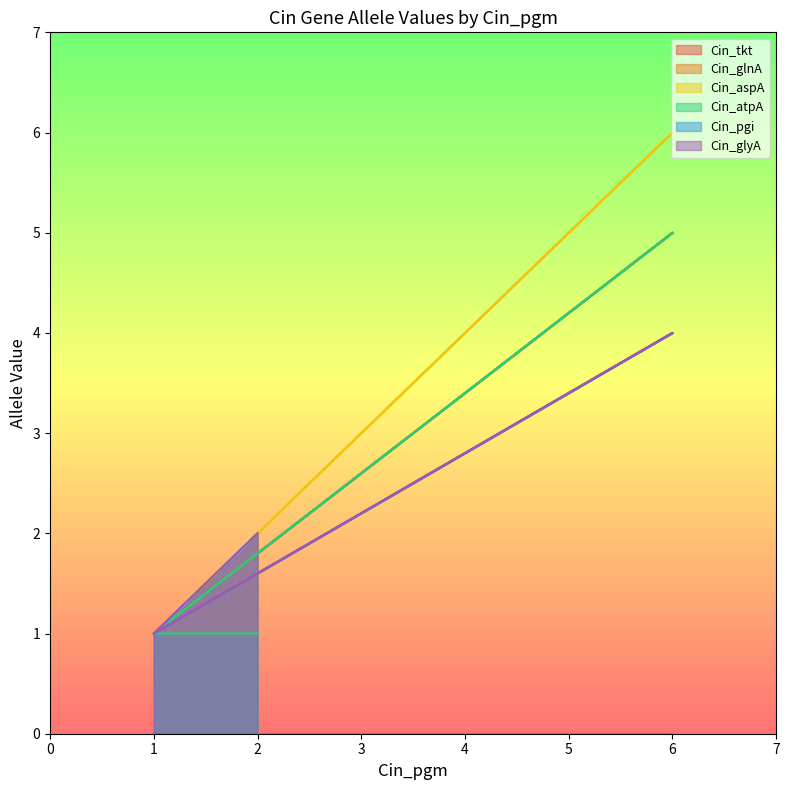

How many interior local valleys does the Cin_tkt series have?

1